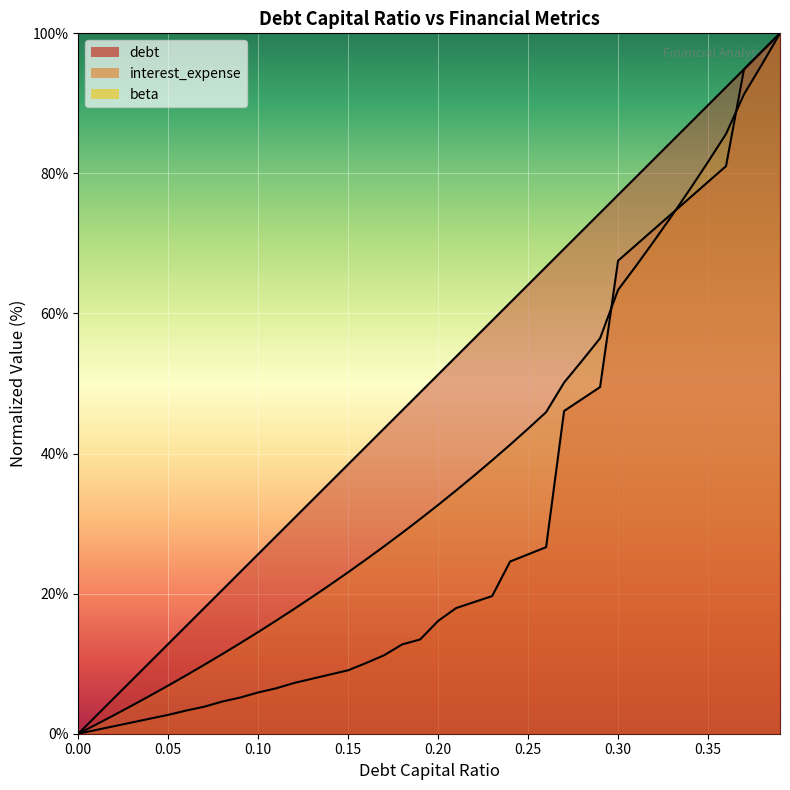

How many positive values does the interest_expense series have?

39